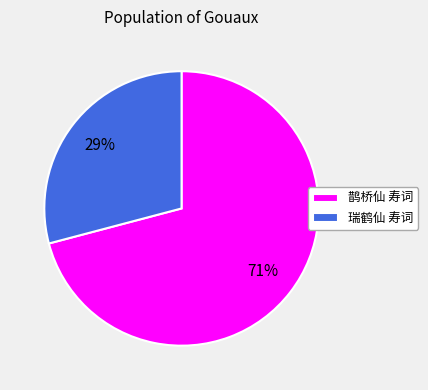

Which category has the smallest portion of the pie?

瑞鹤仙 寿词